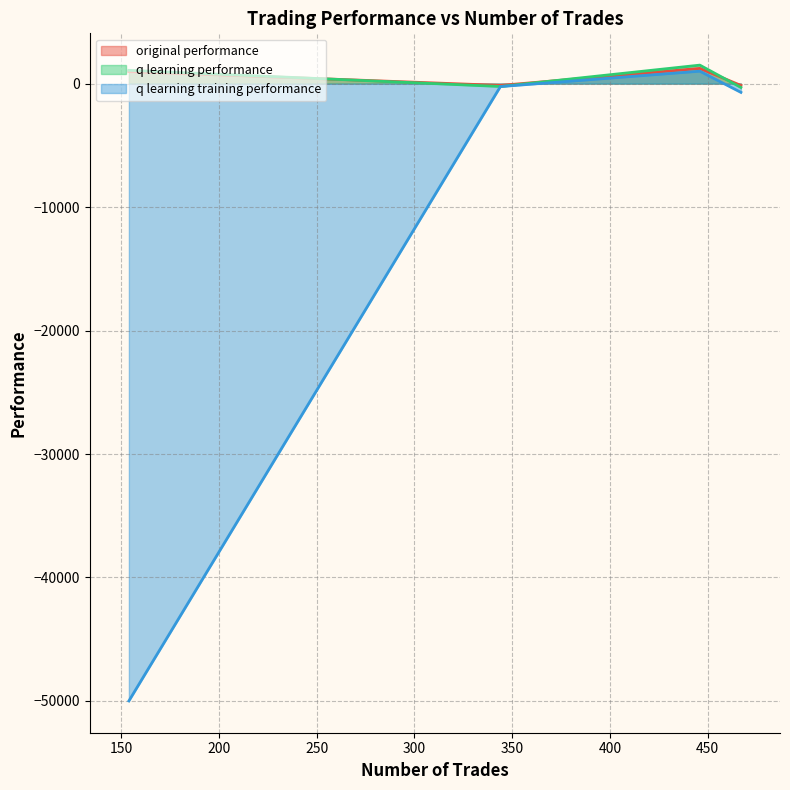

List the labels in order of original performance value, largest first.

446, 154, 344, 467